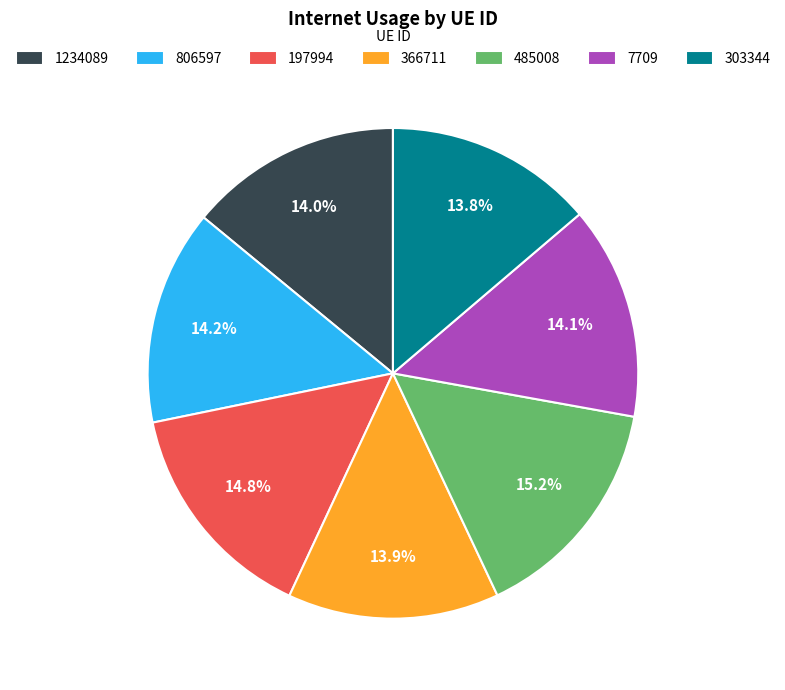

To the nearest percent, what is the difference between the 485008 and 7709 slice percentages?

1%